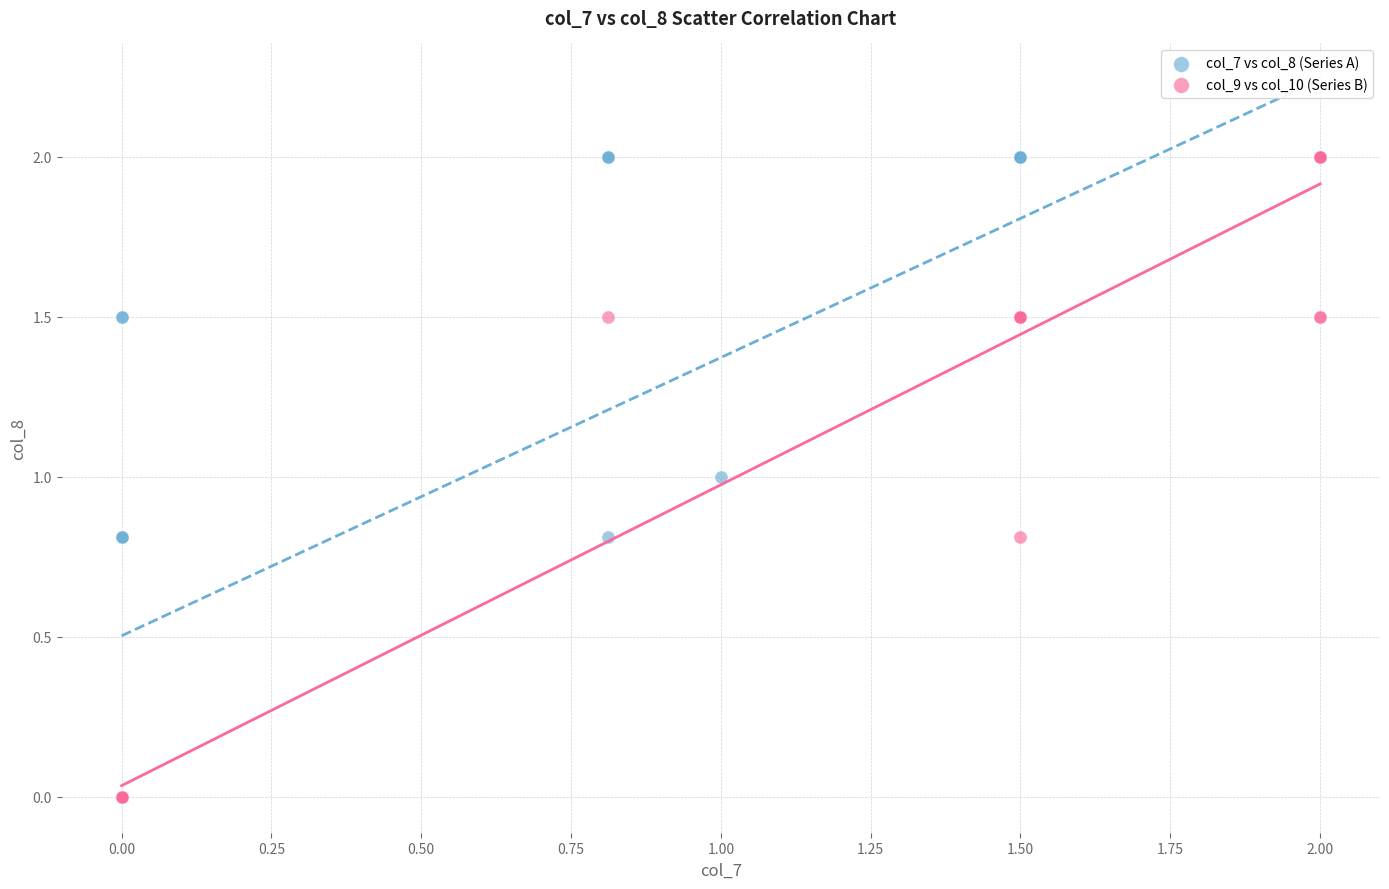

What are all the series names shown in the legend?

col_7 vs col_8 (Series A), col_9 vs col_10 (Series B)